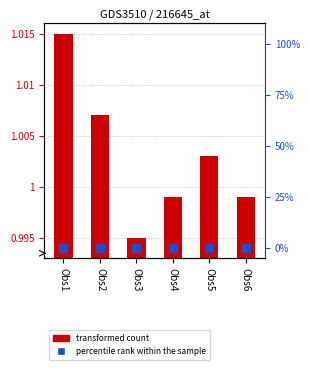

Which series contains the highest Y value?

transformed count